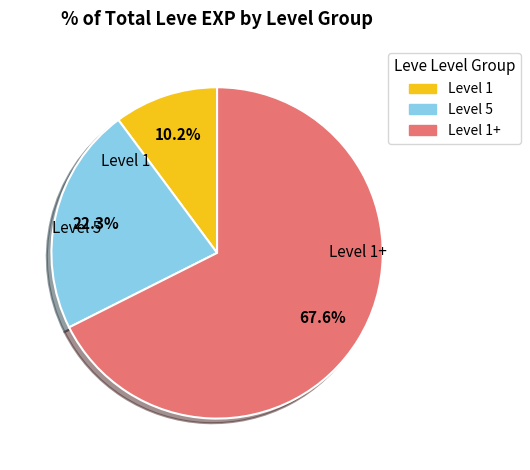

Is there a majority slice in this chart?

Yes